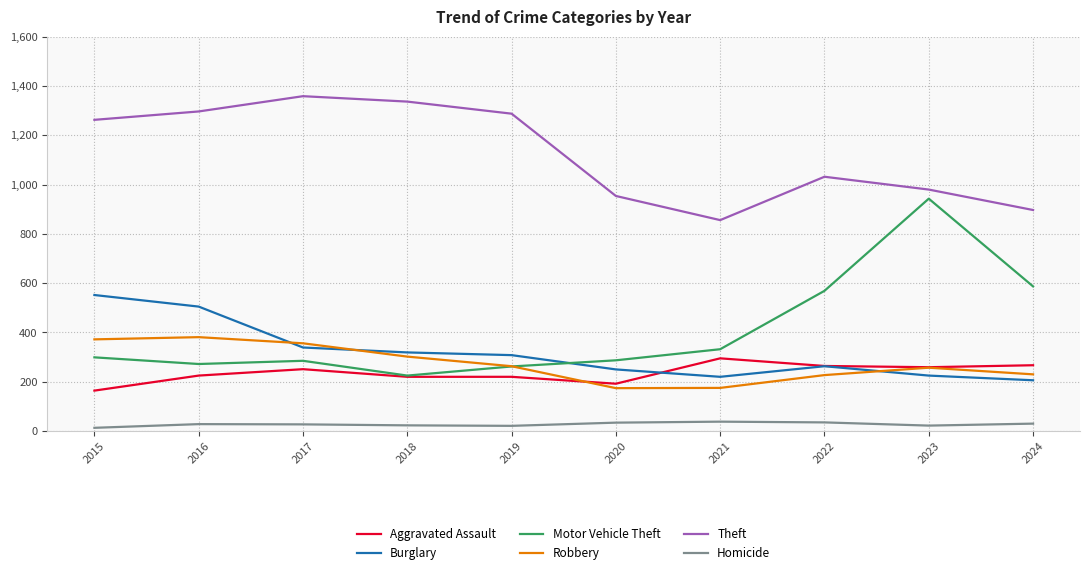

What is the spread (max minus min) of values at 2024?

867